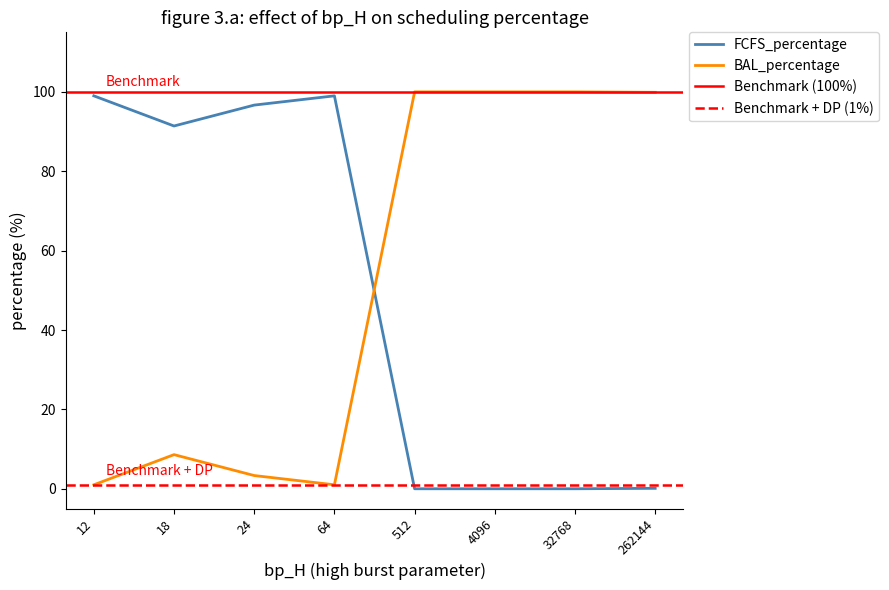

Between which two adjacent categories do FCFS_percentage and BAL_percentage first intersect?

64 and 512